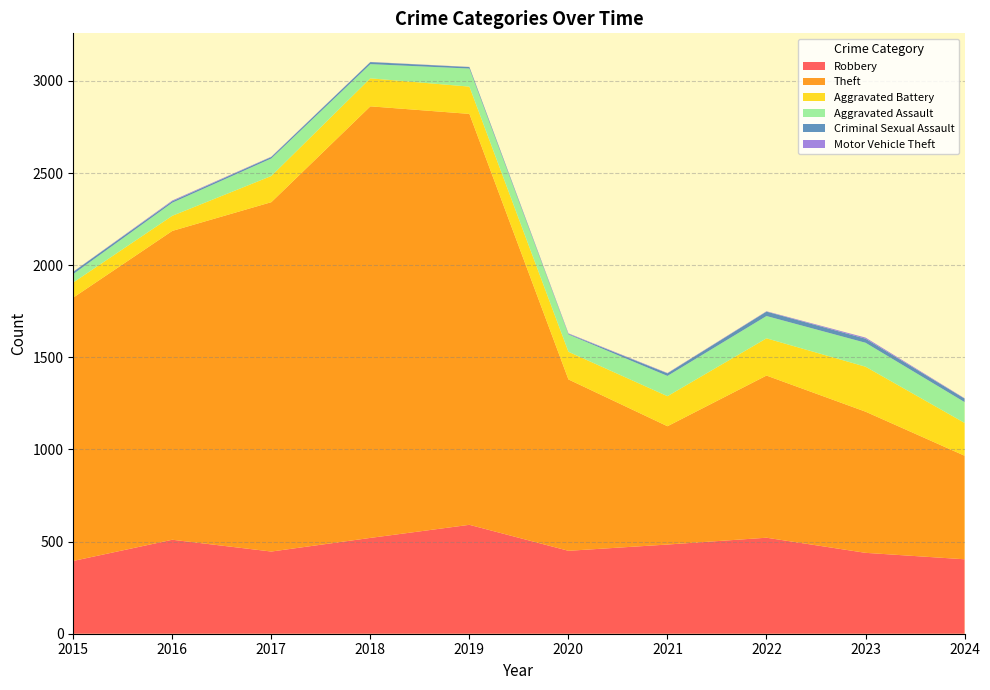

Reading left to right, transcribe all the data shown in this chart.

Robbery: 395	510	446	520	591	450	484	521	439	404
Theft: 1429	1676	1896	2342	2230	930	642	880	766	562
Aggravated Battery: 82	82	142	152	148	150	163	202	244	178
Aggravated Assault: 46	71	95	77	98	94	110	121	130	113
Criminal Sexual Assault: 12	8	8	11	8	3	14	24	22	19
Motor Vehicle Theft: 1	4	2	1	1	3	2	2	6	2